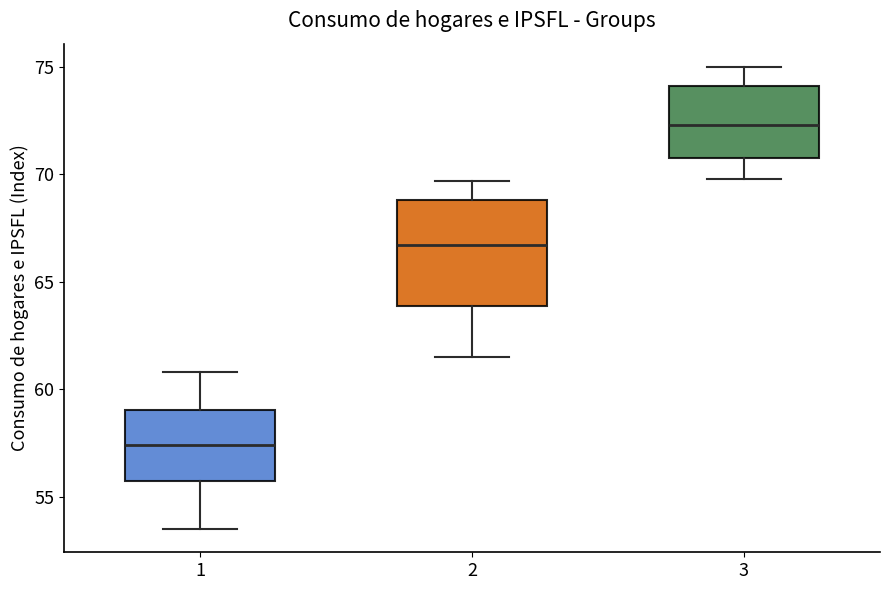

Reading left to right, transcribe this box plot: for each box, give where its median line is, the range the box spans, and where its two whiskers end, as read against the y-axis. The values are not printed on the chart, so give them approximately, as read against the axis.

1: median 57.5, box 56.0 to 59.0, whiskers 53.5 to 61.0
2: median 66.5, box 64.0 to 69.0, whiskers 61.5 to 69.5
3: median 72.5, box 71.0 to 74.0, whiskers 70.0 to 75.0